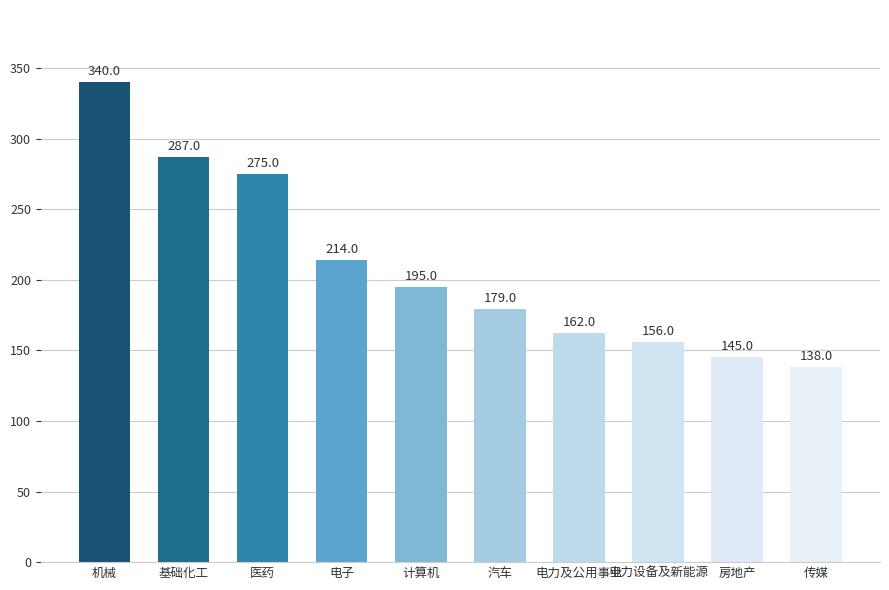

At which category does the chart reach its peak across all series?

机械